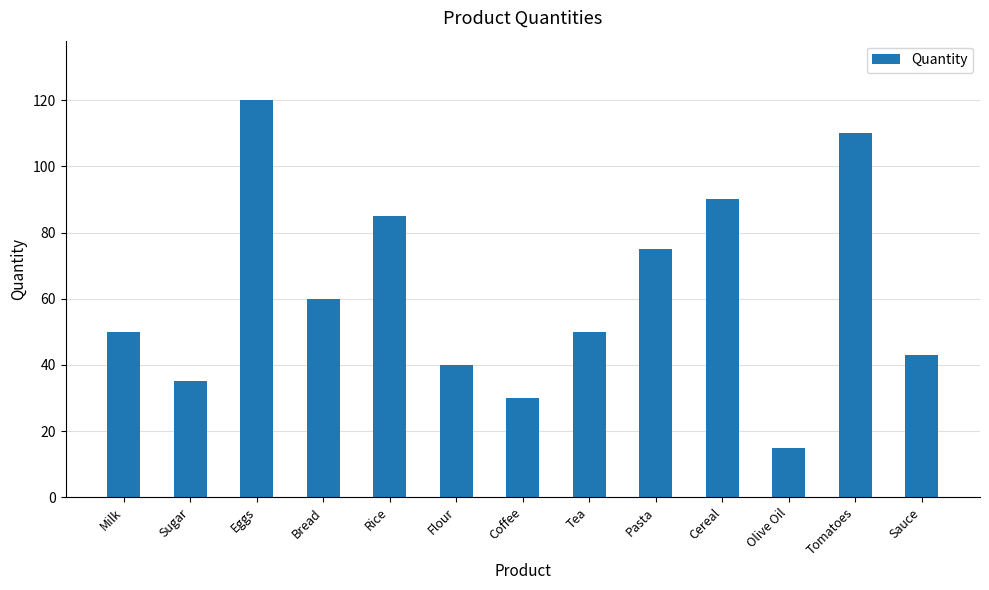

What position from the left is Olive Oil?

11